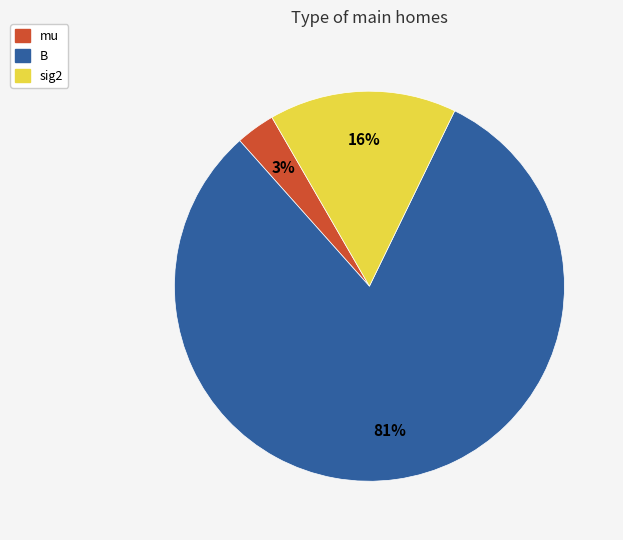

To the nearest percent, what percentage of the pie is B?

81%